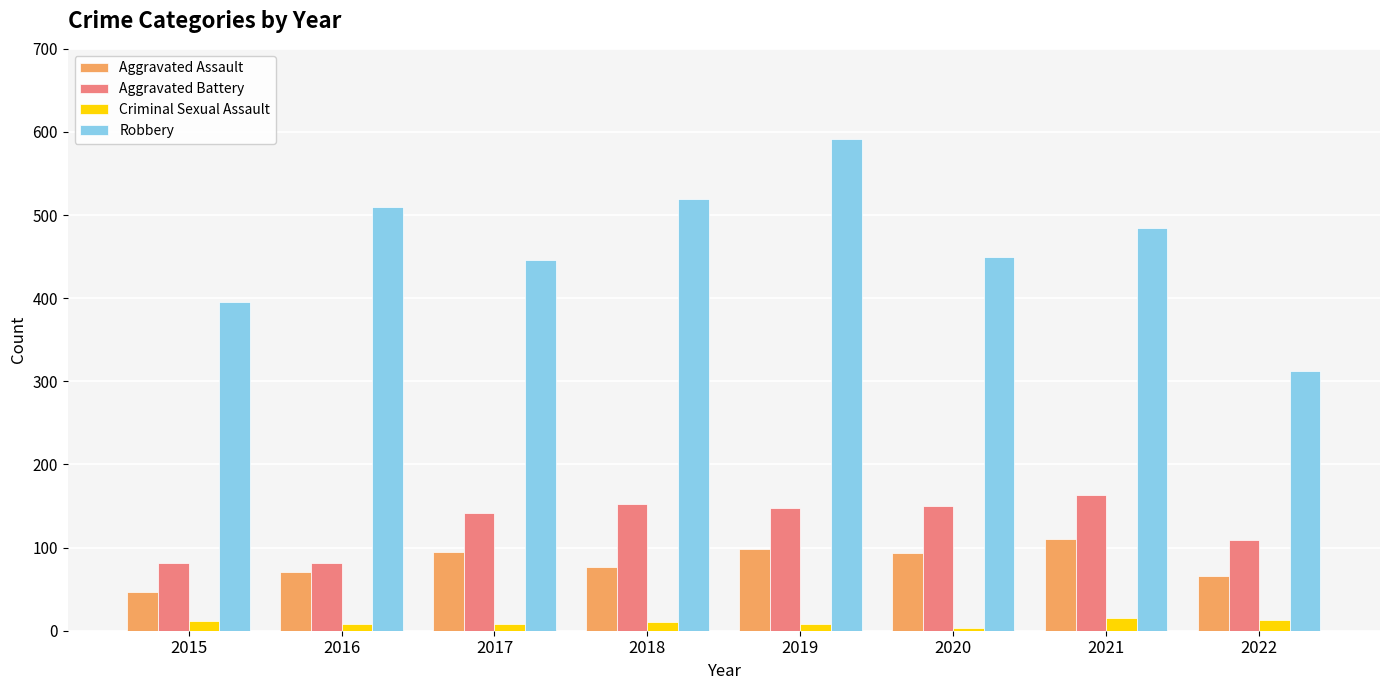

Which series has the largest total across all categories?

Robbery